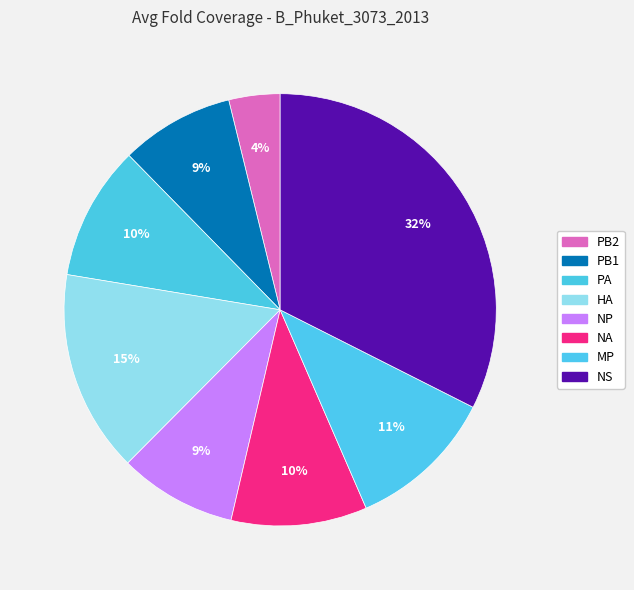

Combined, what portion of the pie is PB1 and PA?

18.6%